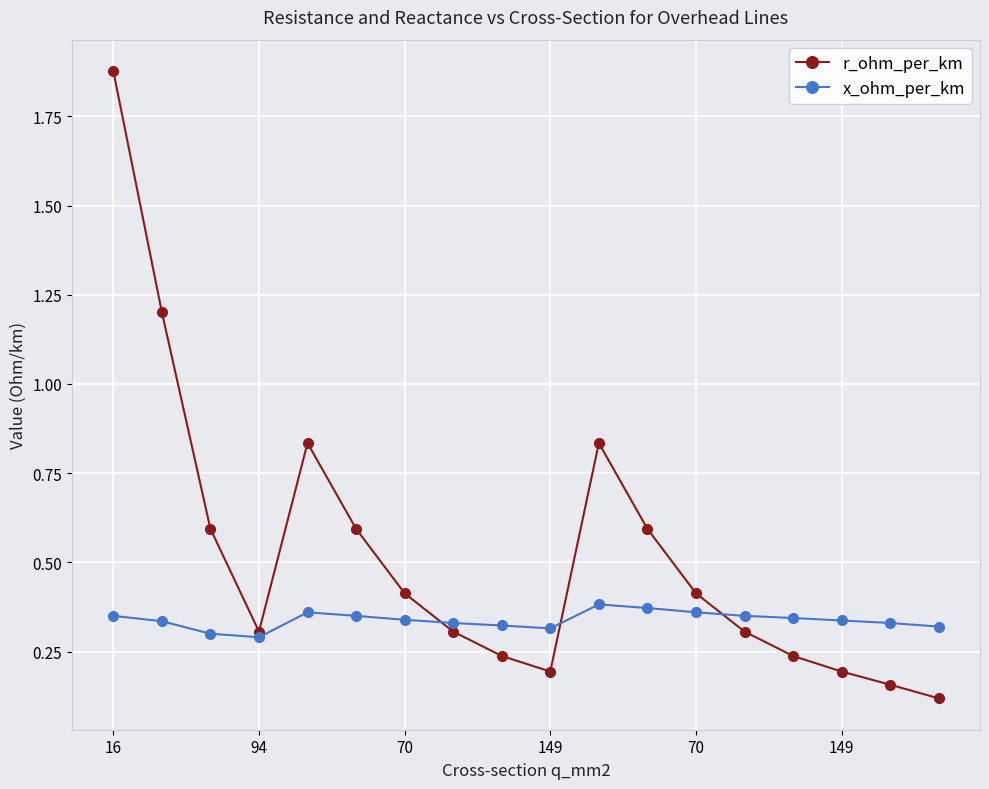

What is the value of the r_ohm_per_km point at the 3rd from the left?

0.6